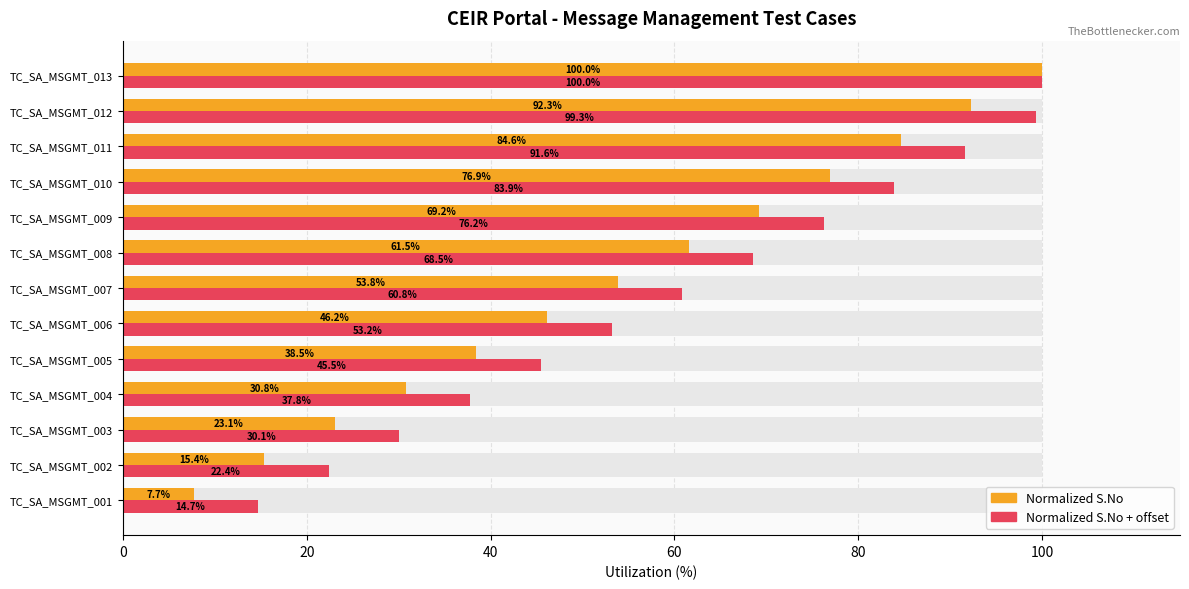

How many values in the S.No (normalized) series exceed 53?

7